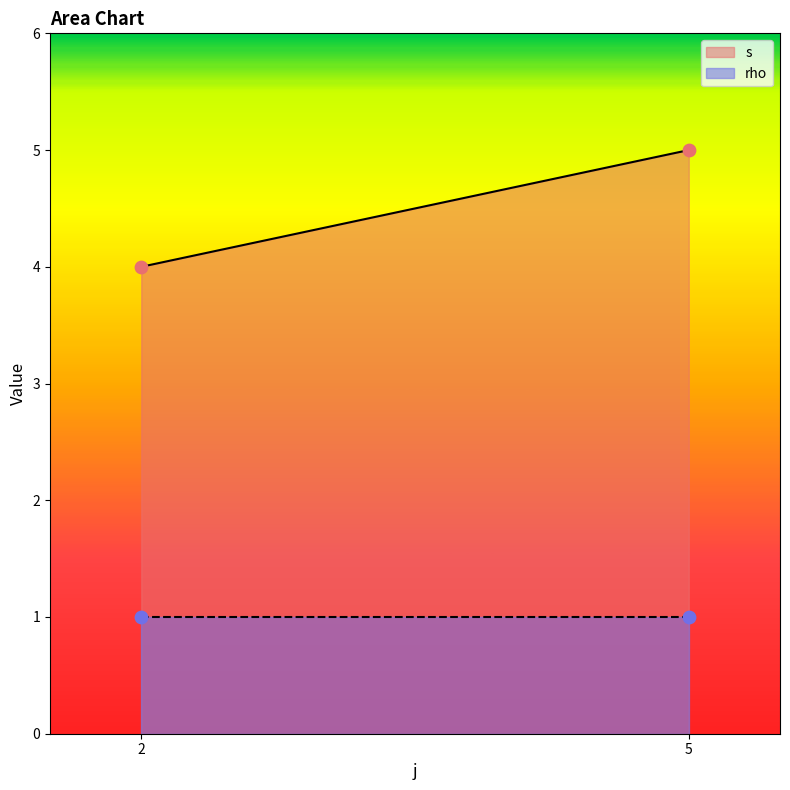

What are all the series names shown in the legend?

s, rho